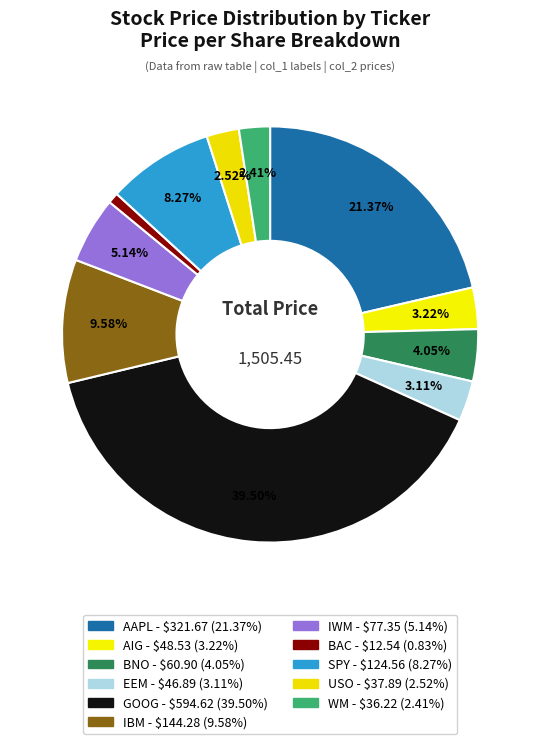

What percentage is the SPY slice, to the nearest percent?

8%